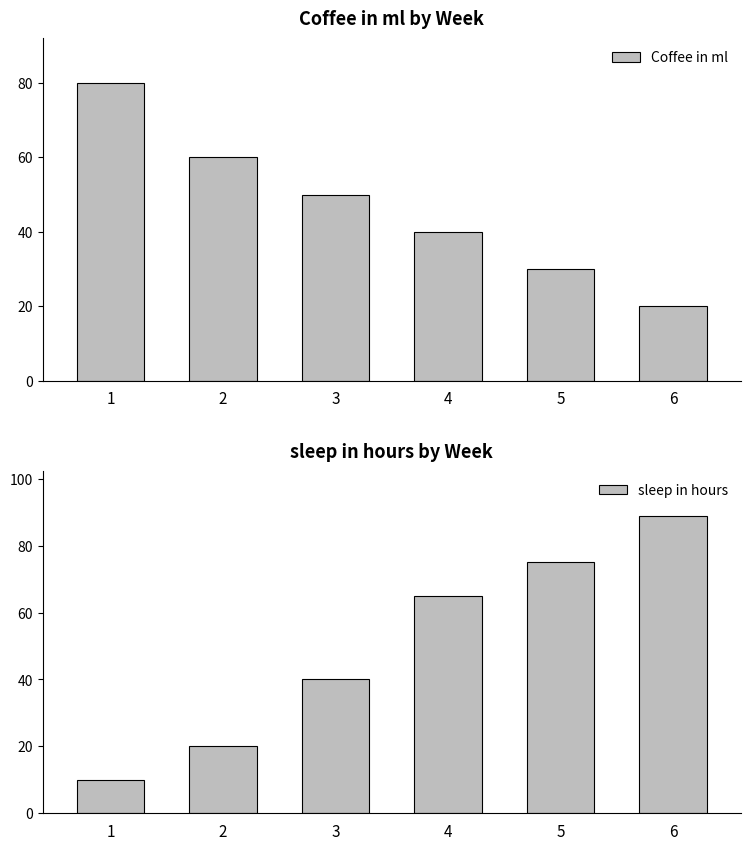

What is the difference between the highest and lowest values at 1?

70